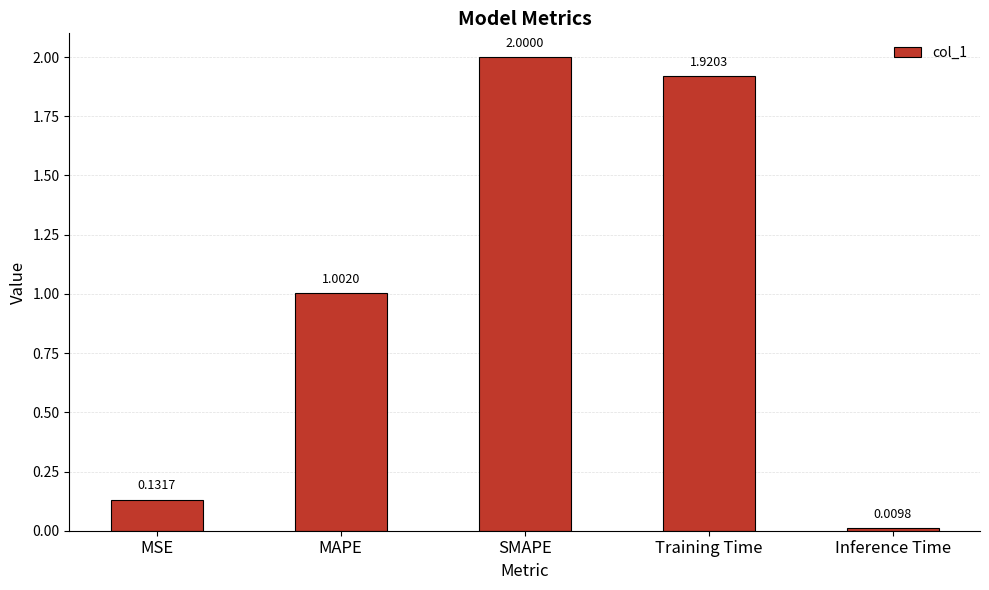

List the labels in order of value, largest first.

SMAPE, Training Time, MAPE, MSE, Inference Time